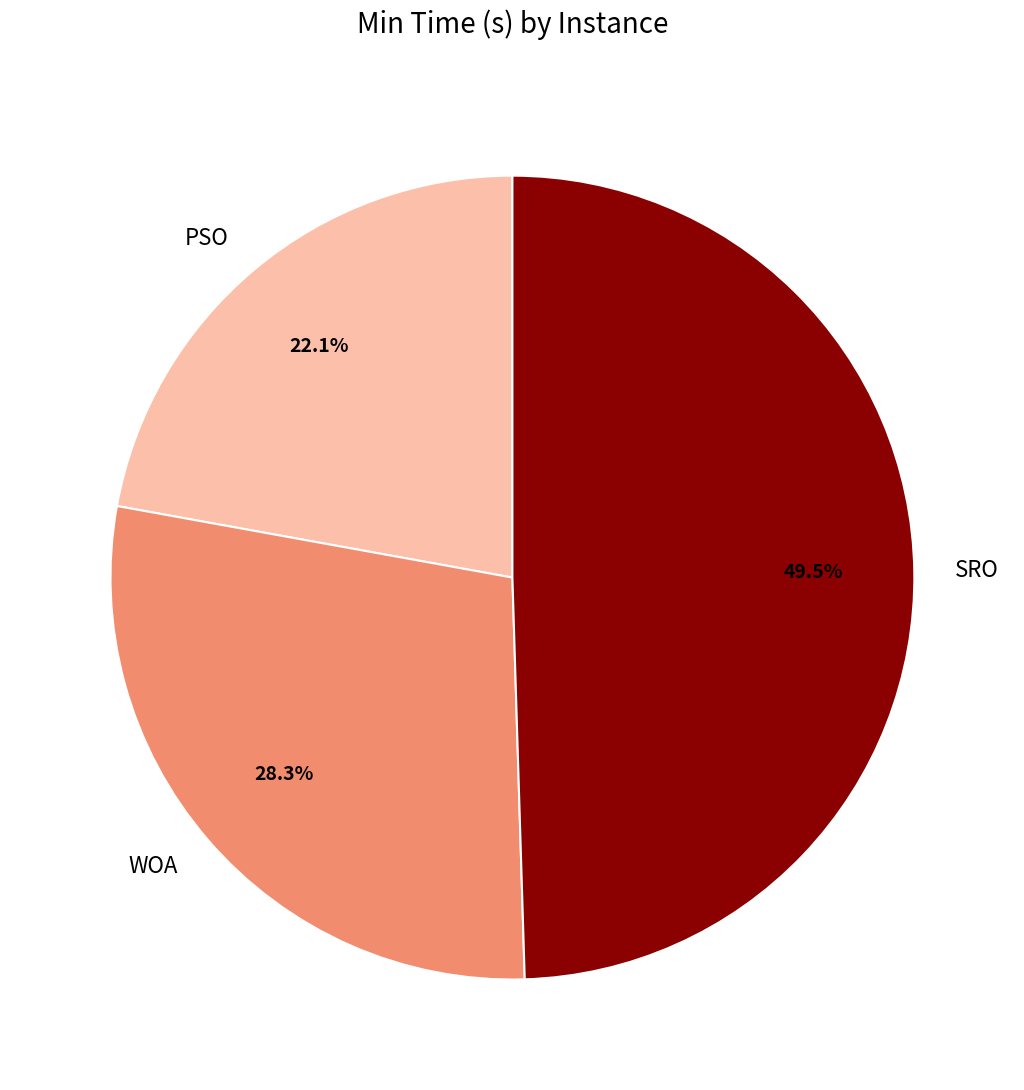

Rank the categories by value from lowest to highest.

PSO, WOA, SRO